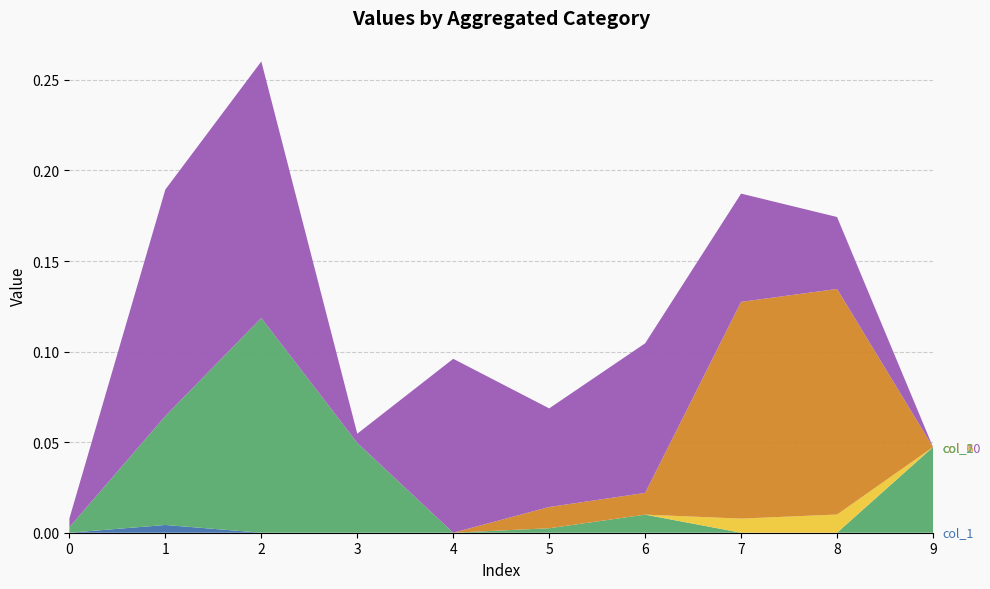

Reading left to right, extract all data points from this chart.

col_1: 0.0	0.0	0.0	0.0	0.0	0.0	0.0	0.0	0.0	0.0
col_2: 0.0	0.1	0.1	0.0	0.0	0.0	0.0	0.0	0.0	0.0
col_3: 0.0	0.0	0.0	0.0	0.0	0.0	0.0	0.0	0.0	0.0
col_4: 0.0	0.0	0.0	0.0	0.0	0.0	0.0	0.0	0.0	0.0
col_6: 0.0	0.0	0.0	0.0	0.0	0.0	0.0	0.1	0.1	0.0
col_10: 0.0	0.1	0.1	0.0	0.1	0.1	0.1	0.1	0.0	-0.0